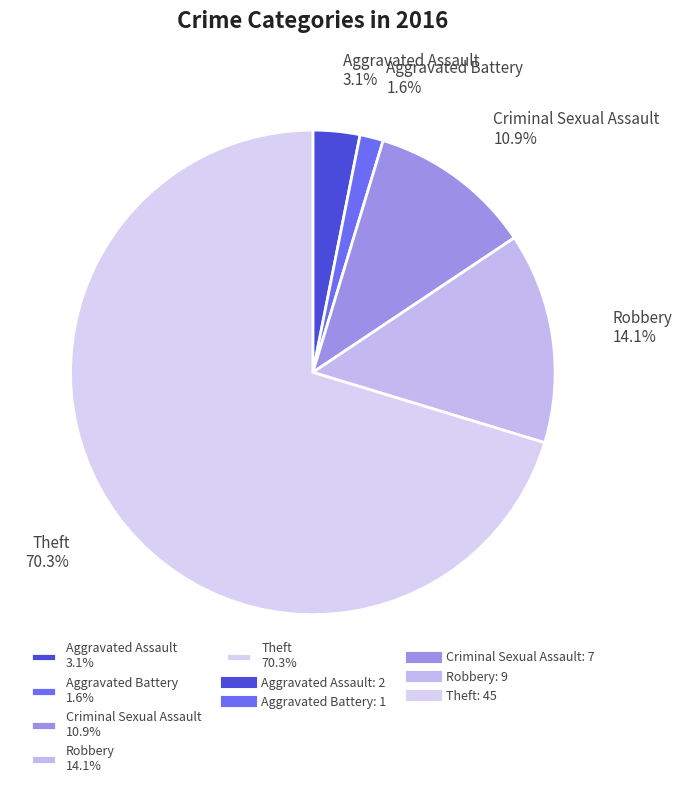

Count the number of slices in the pie.

5